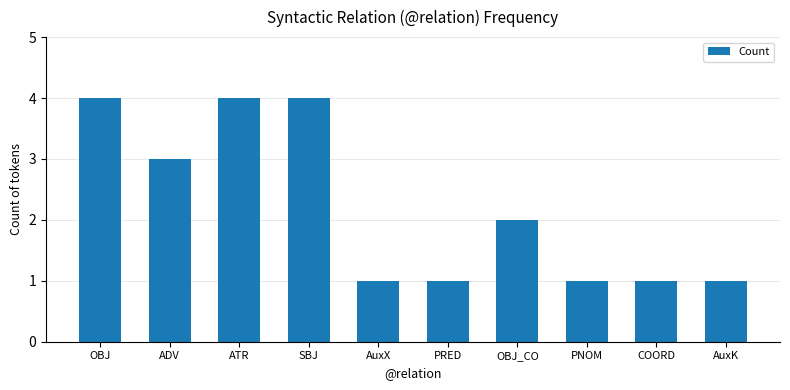

Reading right to left, list all the values displayed in this chart.

1	1	1	2	1	1	4	4	3	4